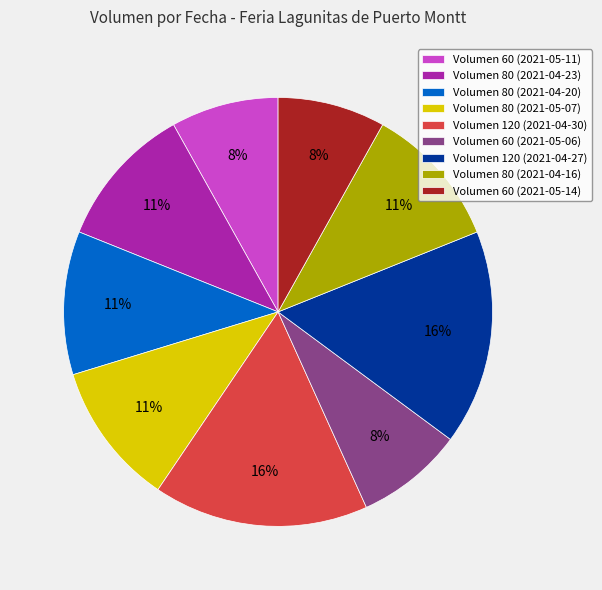

Is the sum of Volumen 120 (2021-04-27) and Volumen 60 (2021-05-06) greater than half?

No